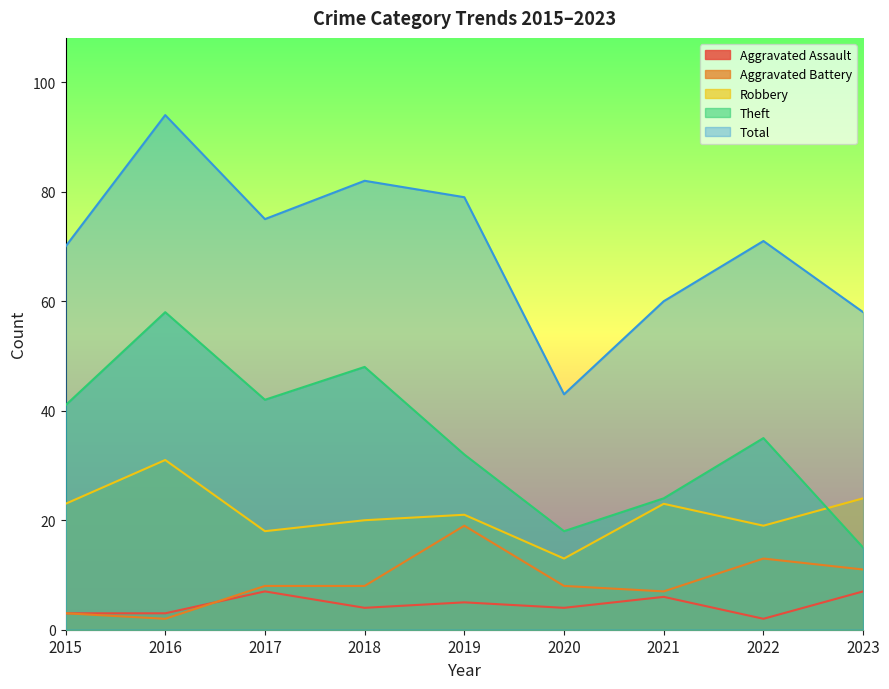

What is the difference between the maximum and minimum values in the Aggravated Assault series?

5